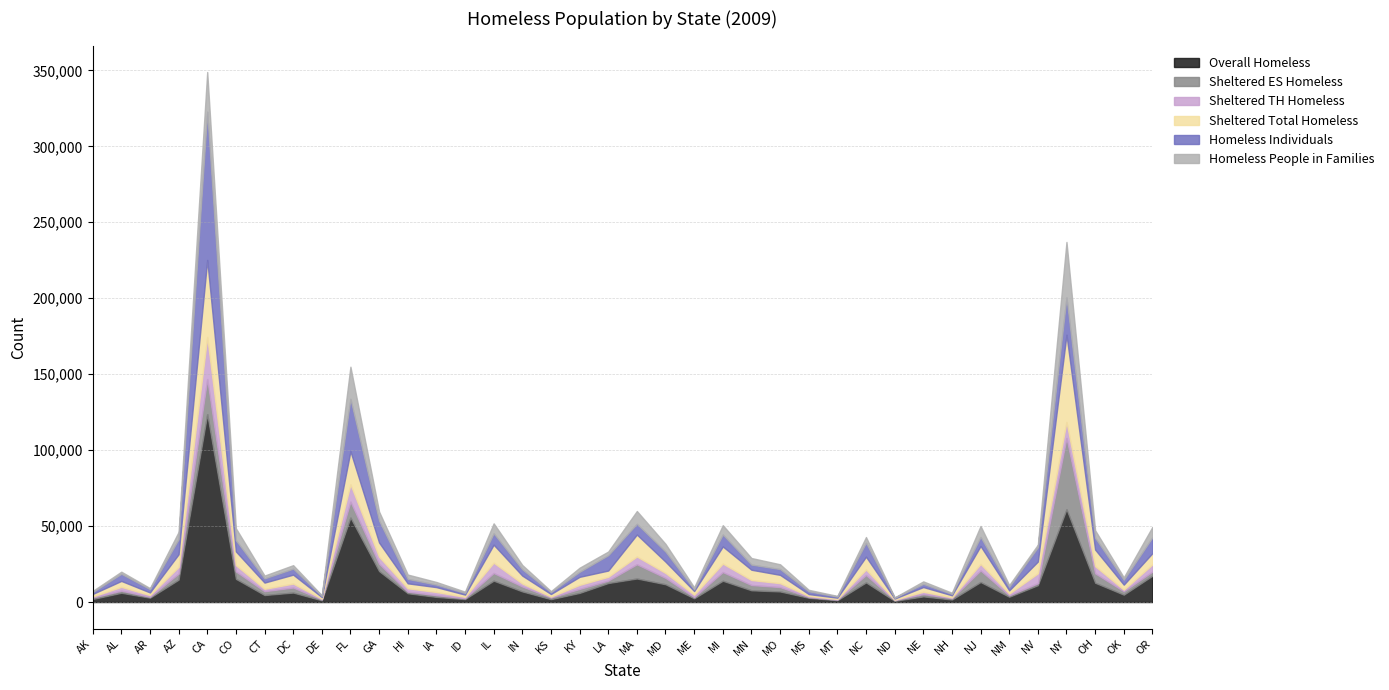

Which series has the widest spread of values?

Overall Homeless